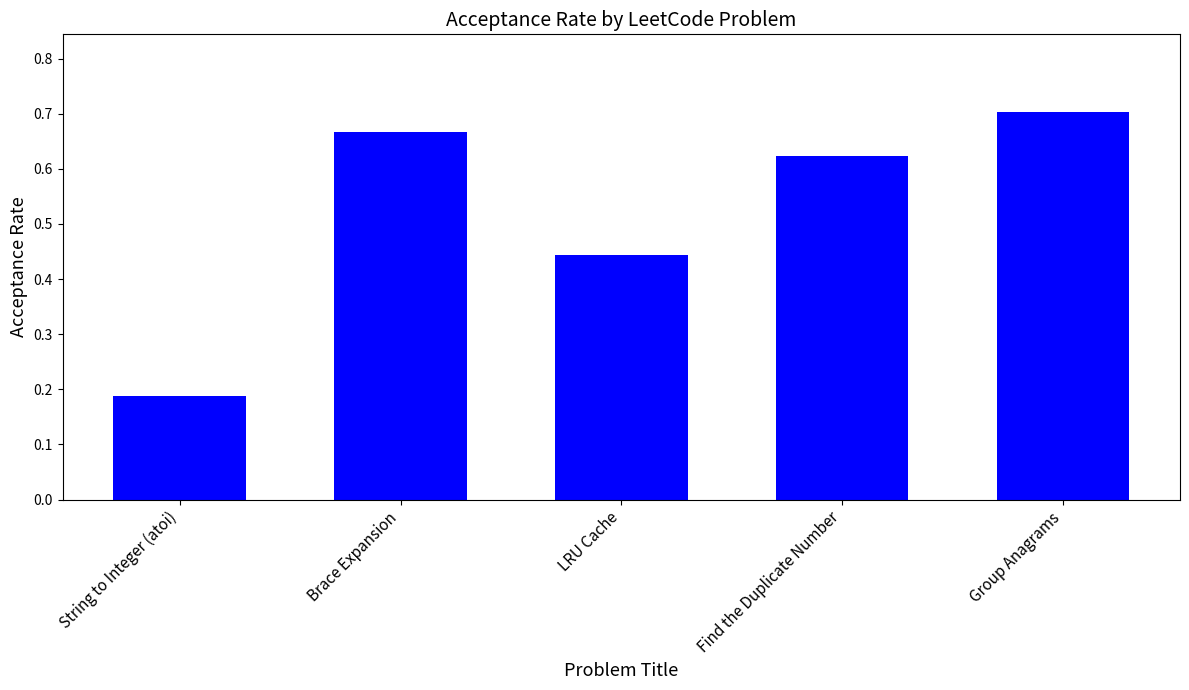

True or false: the data shows 1.0 at Find the Duplicate Number.

False